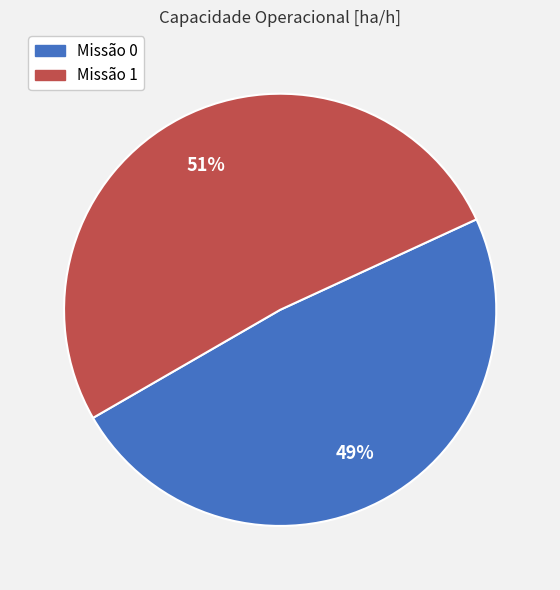

To the nearest percent, what is the average slice percentage?

50%